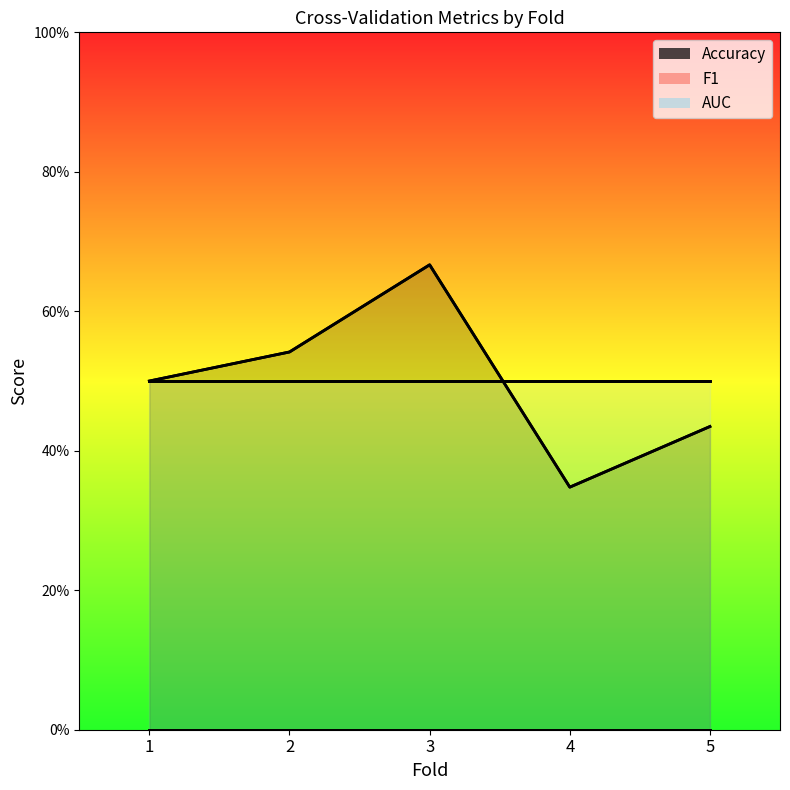

Is it true that Accuracy equals 0.9 at 2?

False